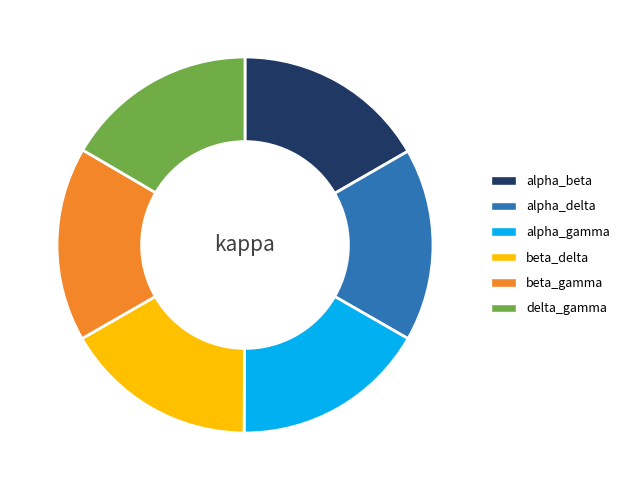

Is there any slice that represents more than half of the pie?

No